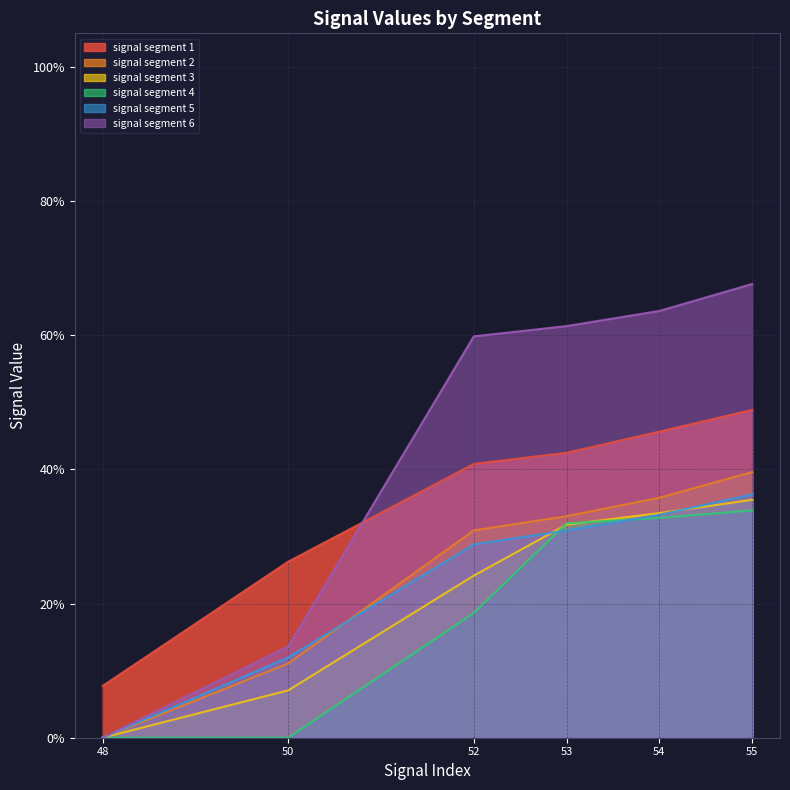

Does the chart display data point markers on the line(s)?

No